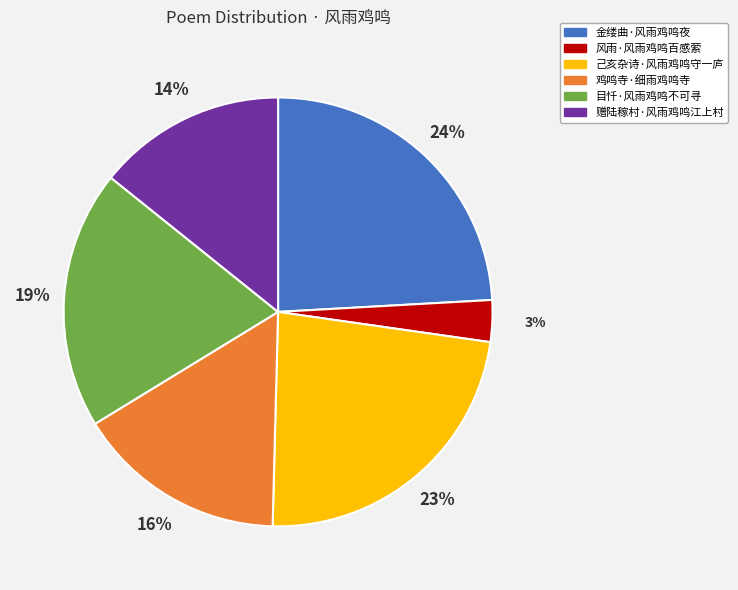

Which category has the smallest portion of the pie?

风雨·风雨鸡鸣百感萦